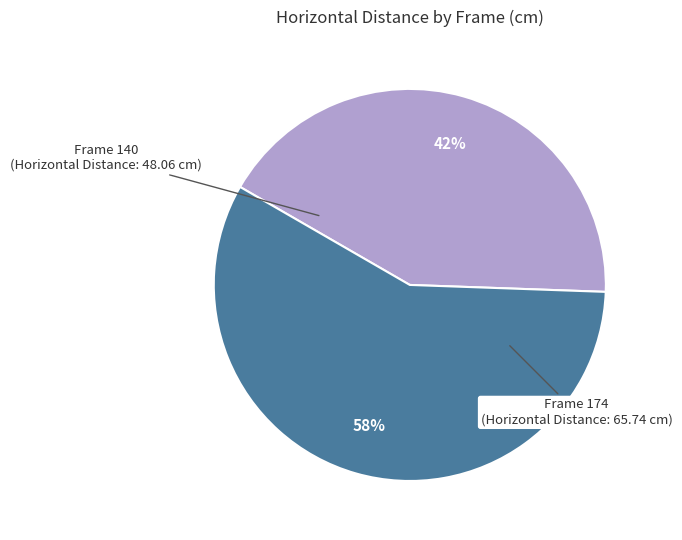

Is there a majority slice in this chart?

Yes